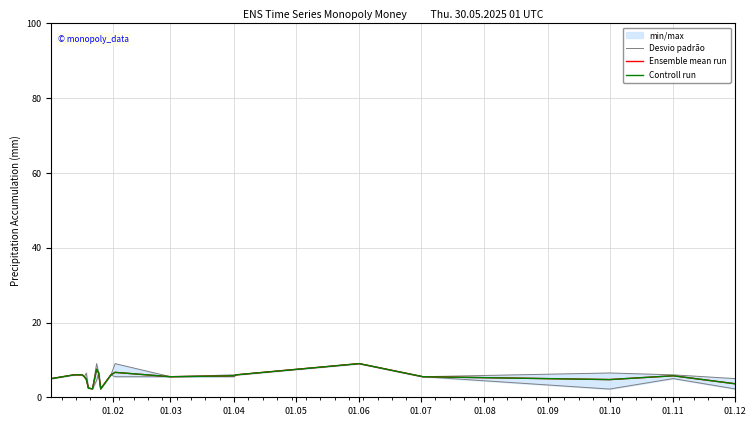

Is it true that Controll run equals 1.9 at 01.06?

False